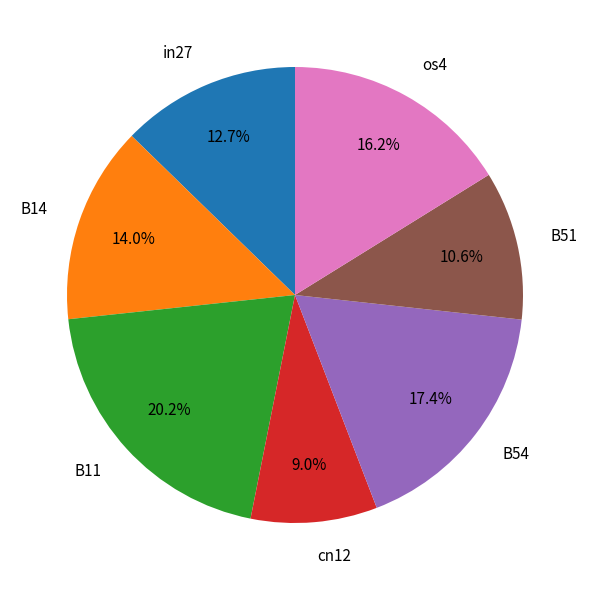

What percentage is NOT represented by cn12?

91.0%